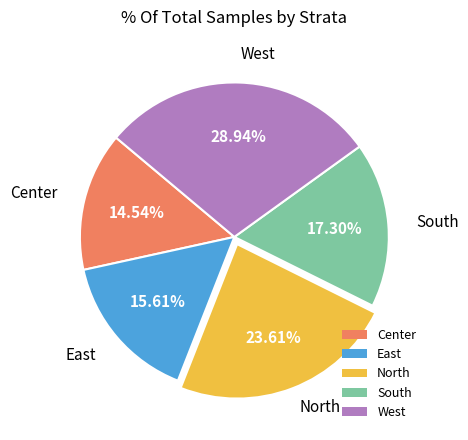

What is the ratio of the value at Center to the value at West?

0.5